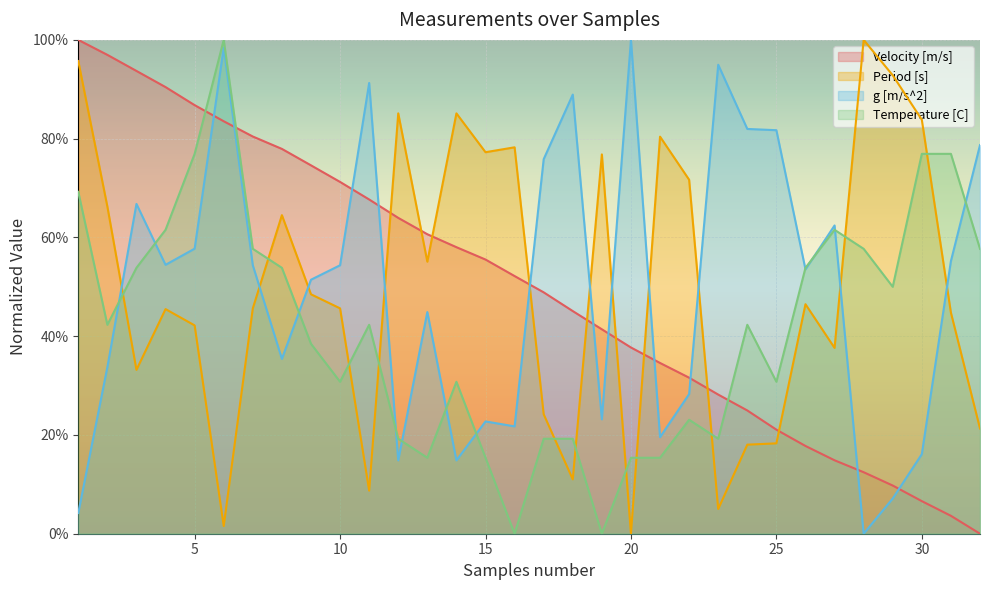

The Velocity [m/s] series shows 0.1 at 23. True or false?

False